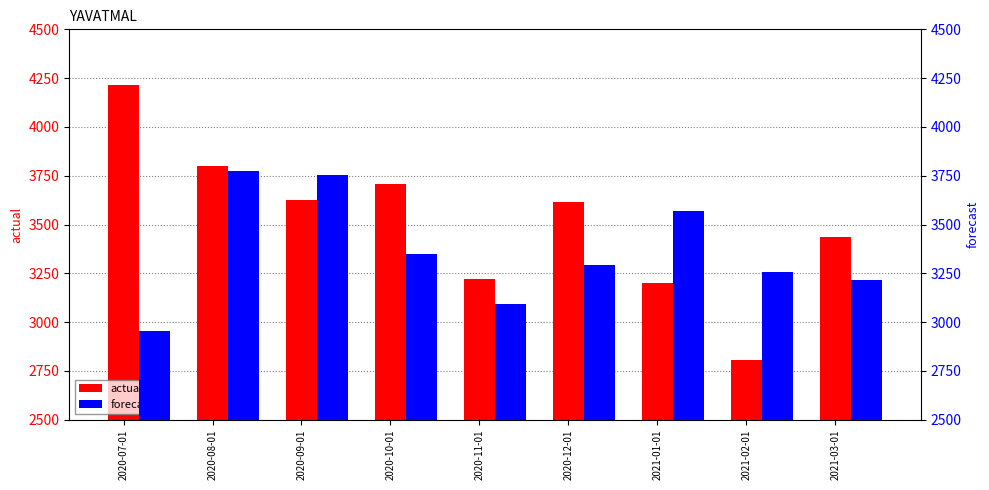

Reading left to right, extract all data points from this chart.

actual: 2020-07-01=4215.0	2020-08-01=3800.0	2020-09-01=3624.0	2020-10-01=3708.0	2020-11-01=3219.0	2020-12-01=3613.0	2021-01-01=3199.0	2021-02-01=2808.0	2021-03-01=3435.0
forecast: 2020-07-01=2957.1	2020-08-01=3772.5	2020-09-01=3753.1	2020-10-01=3349.8	2020-11-01=3093.2	2020-12-01=3294.7	2021-01-01=3567.5	2021-02-01=3256.4	2021-03-01=3216.7